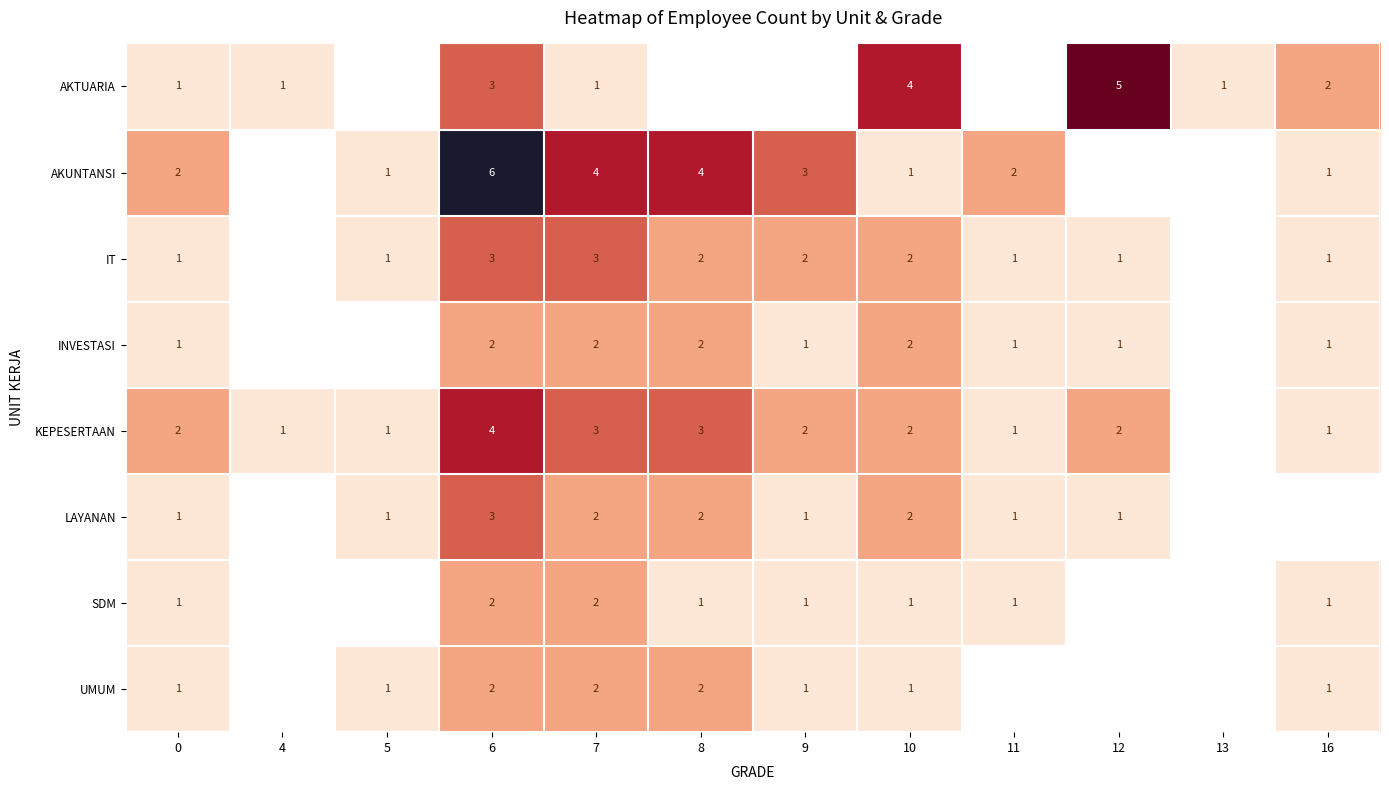

True or false: AKUNTANSI has a value of 4 at 7.

True